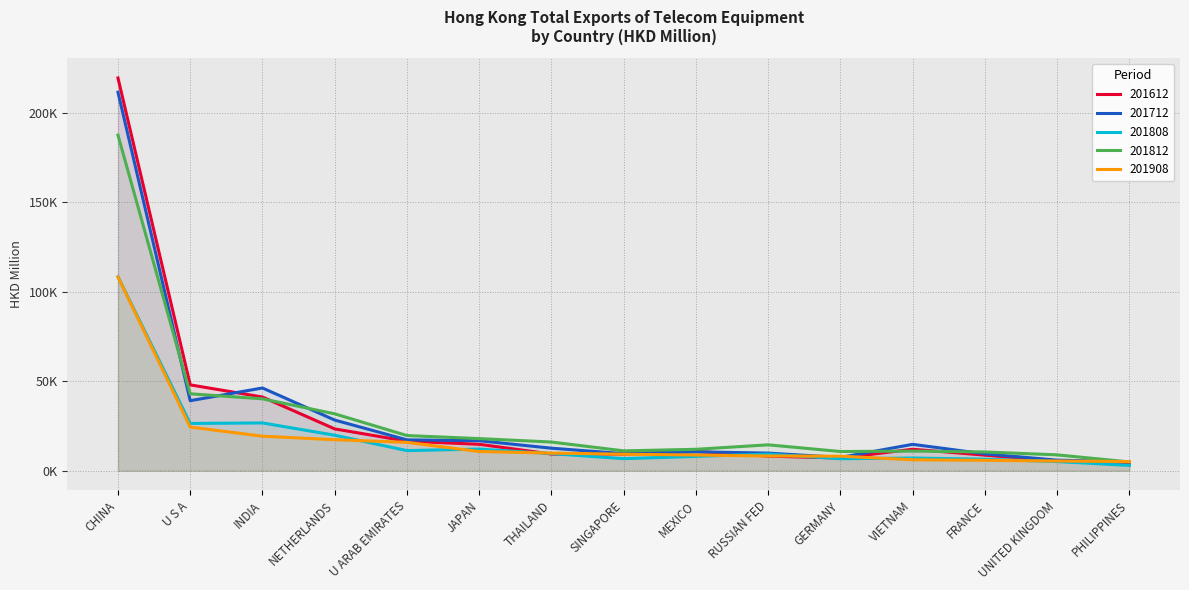

The 201712 series shows 41650.0 at NETHERLANDS. True or false?

False